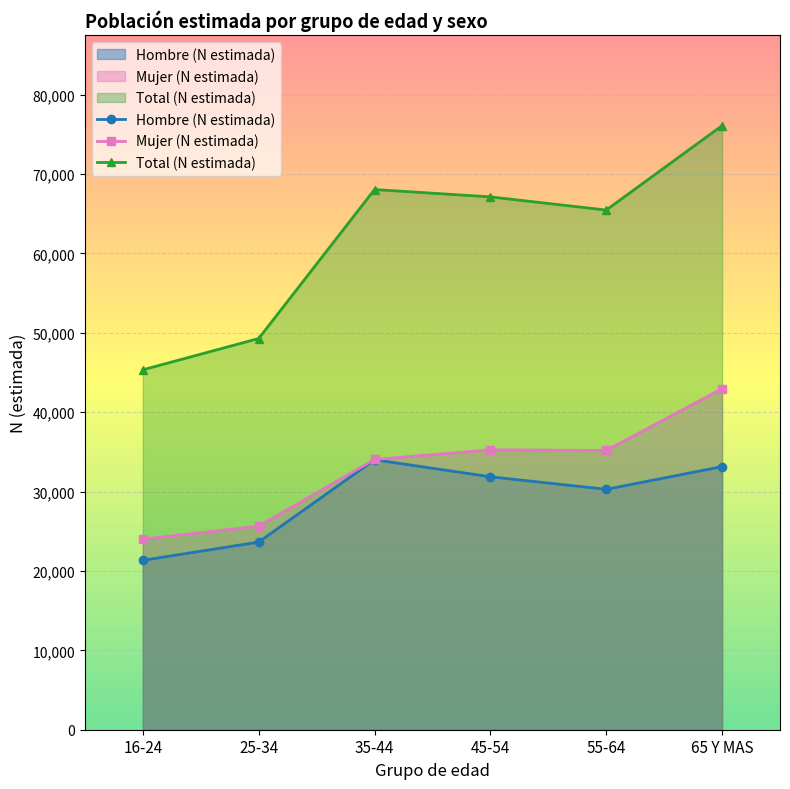

The value of Hombre (N estimada) at 65 Y MAS is 11996. True or false?

False